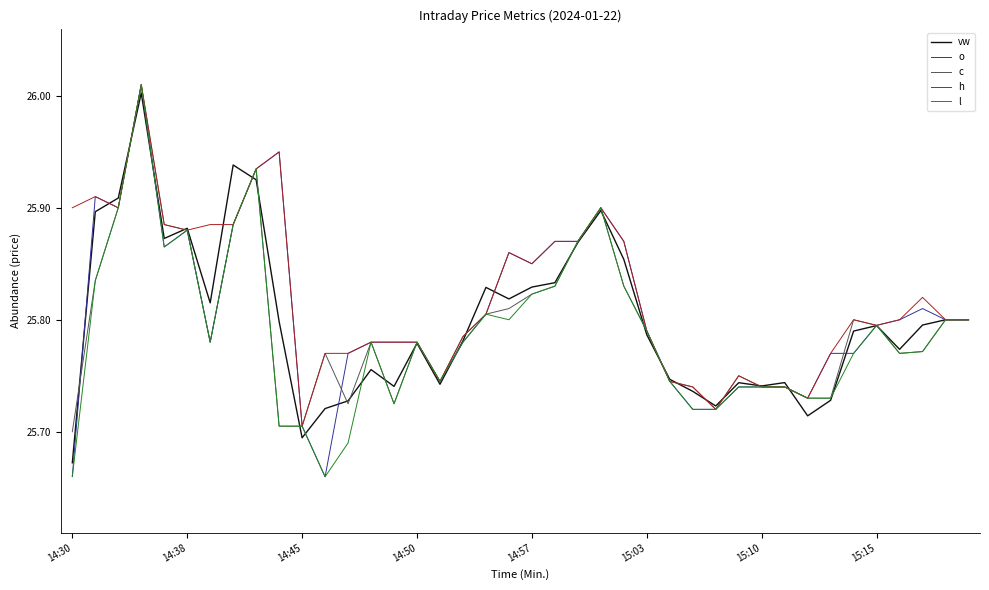

What are all the series names shown in the legend?

vw, o, c, h, l